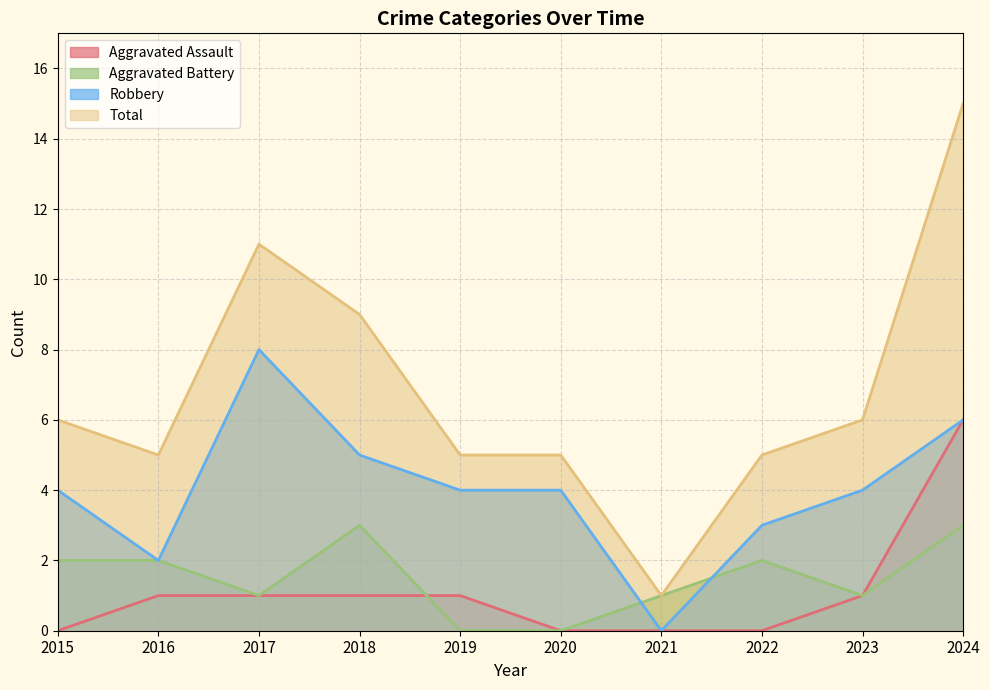

Which series has the largest total across all categories?

Total